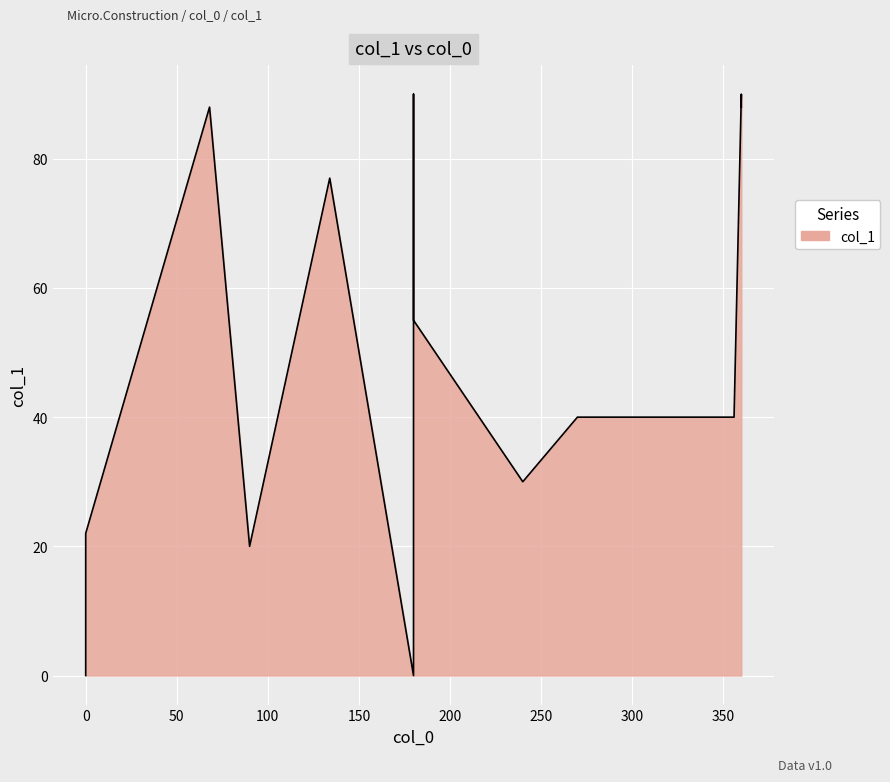

How many values are below 40?

5